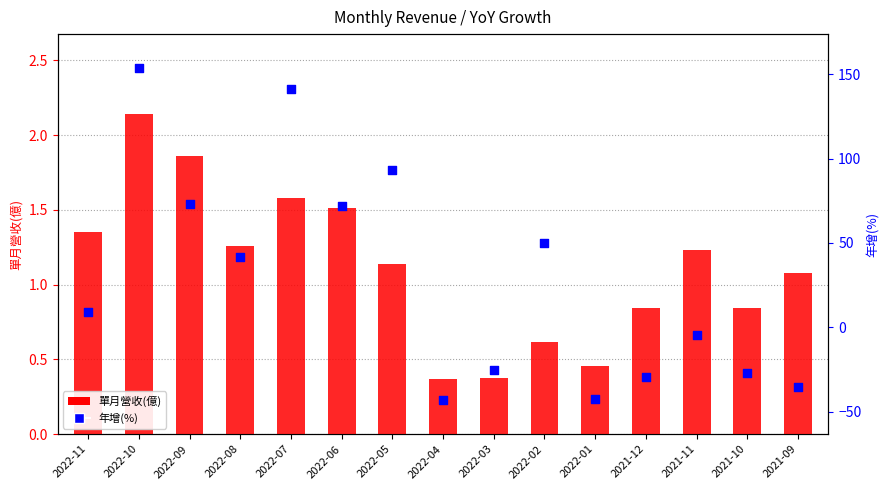

Which series has the largest total across all categories?

年增(%)